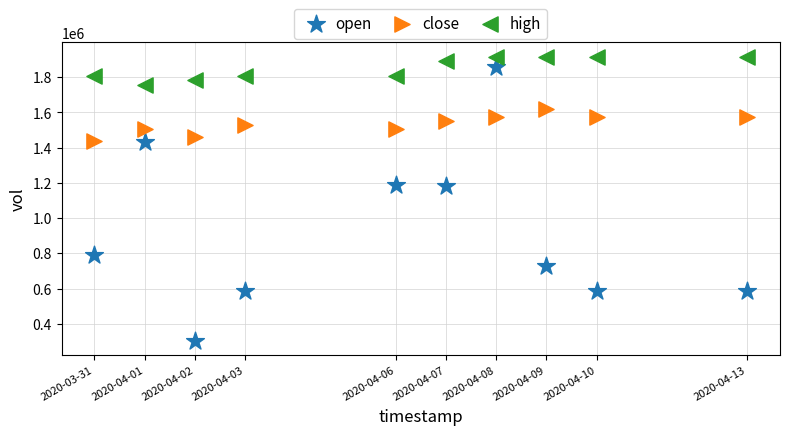

Which series has the largest Y range (max minus min)?

open